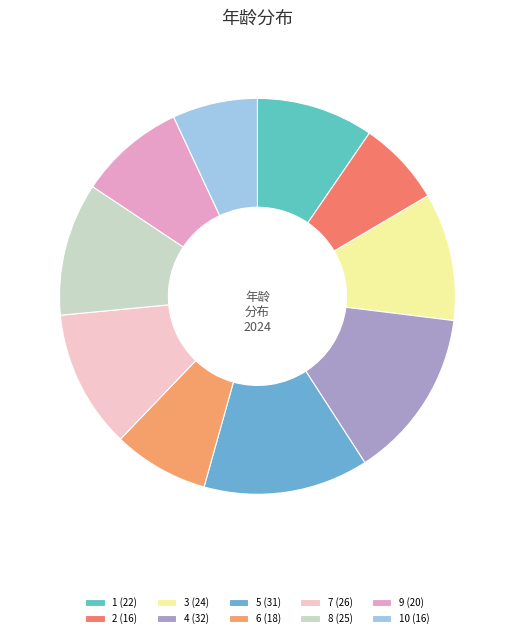

Which slice is the smallest?

2